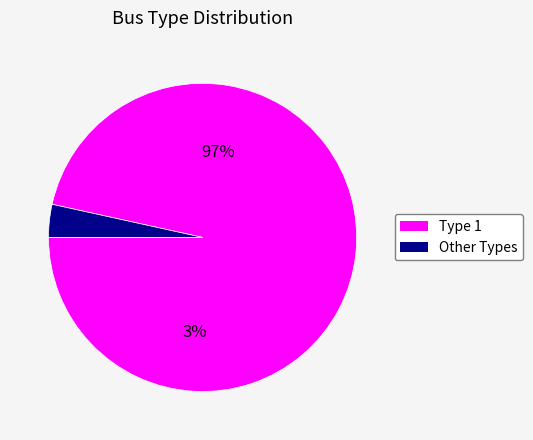

Which category has the biggest portion of the pie?

1